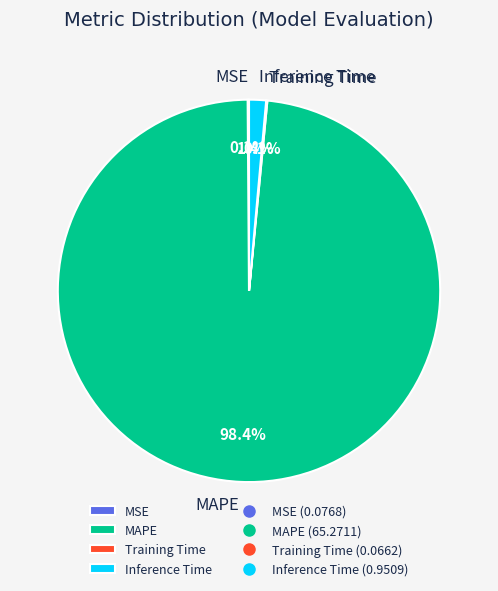

What percentage is the MAPE slice, to the nearest percent?

98%